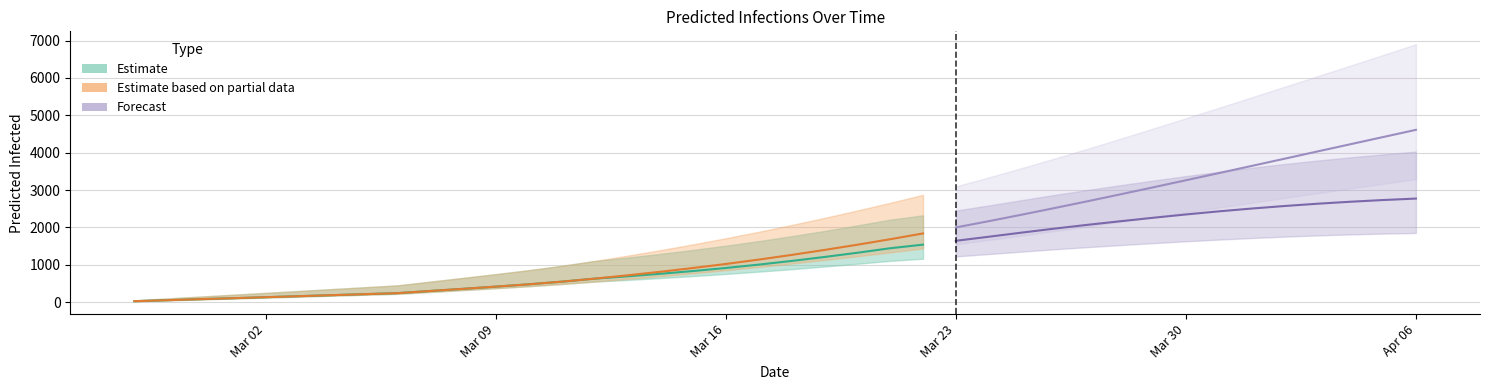

True or false: predicted_current_infected_lower and predicted_current_infected_upper intersect in this chart.

False